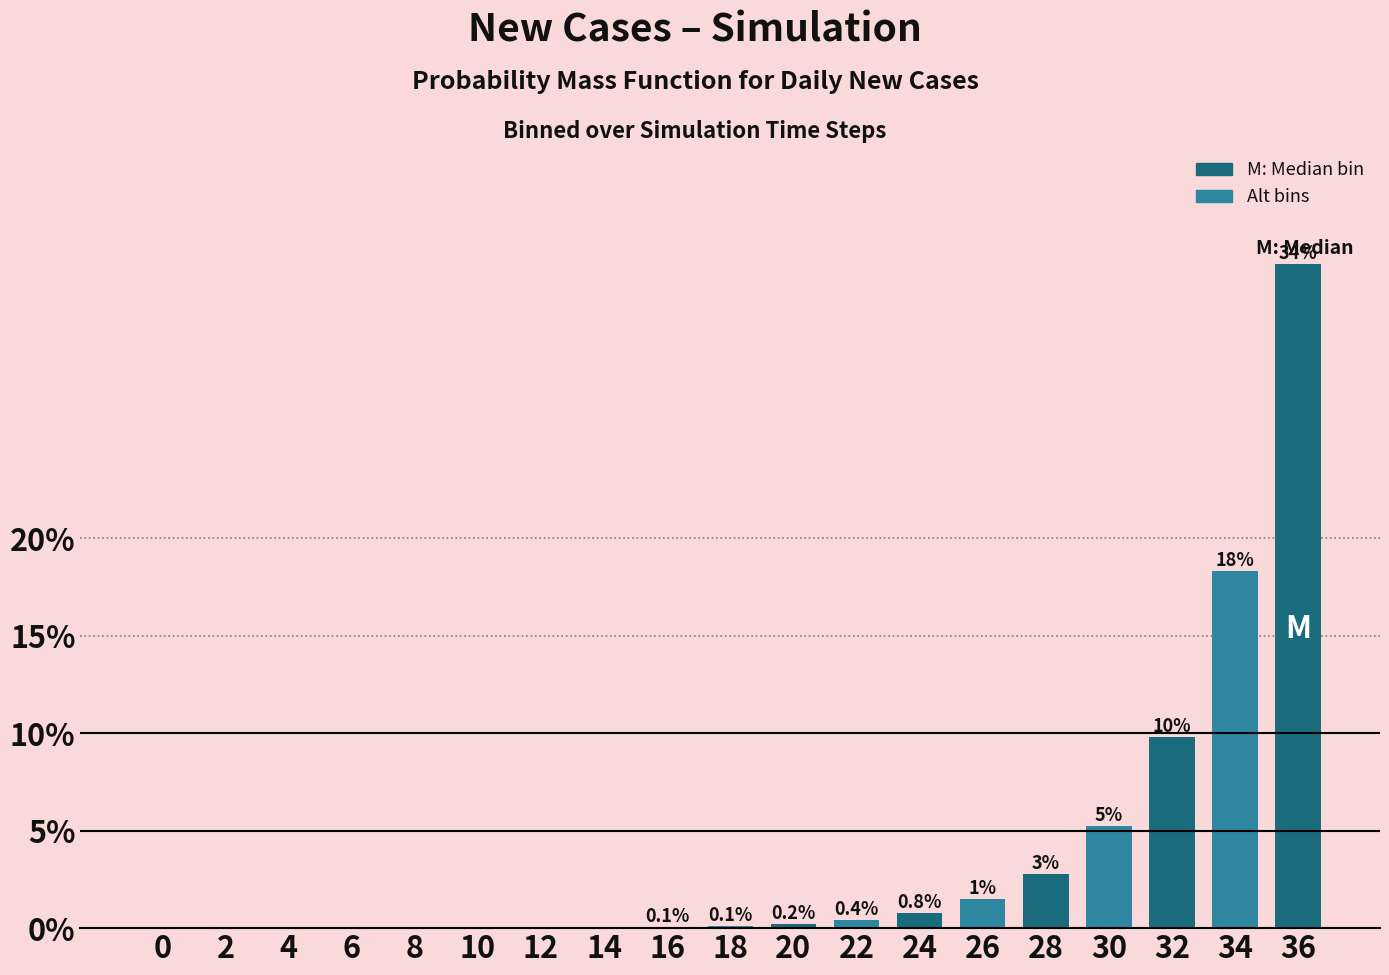

Which label corresponds to the largest value in the chart?

36